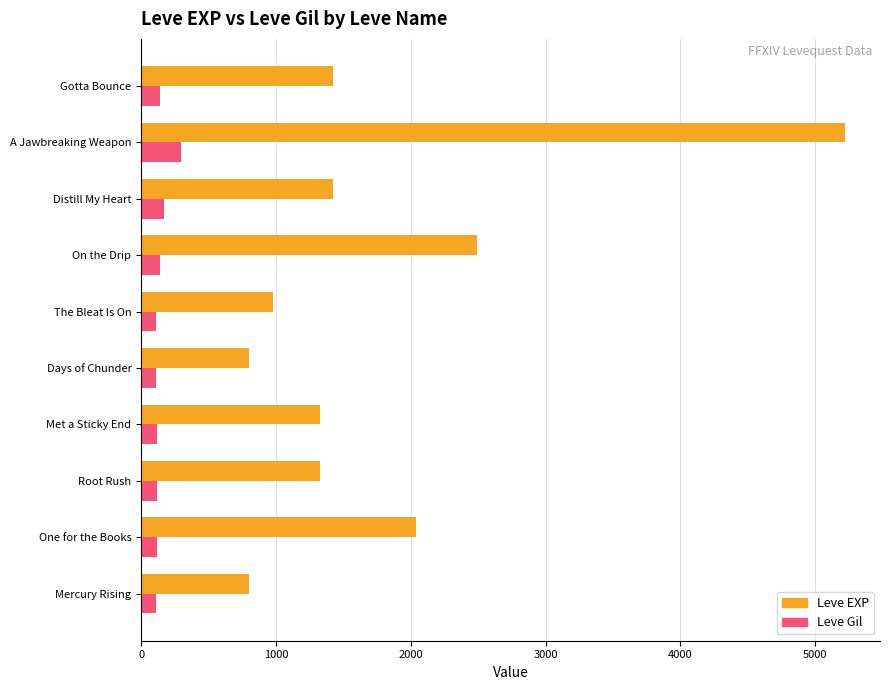

What is the minimum value shown in the chart?

112